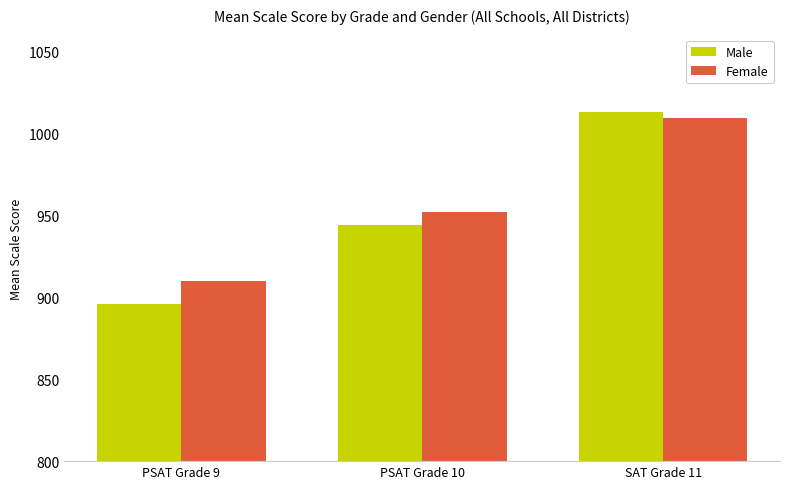

Count the Male values in the range 896 to 1013.

3